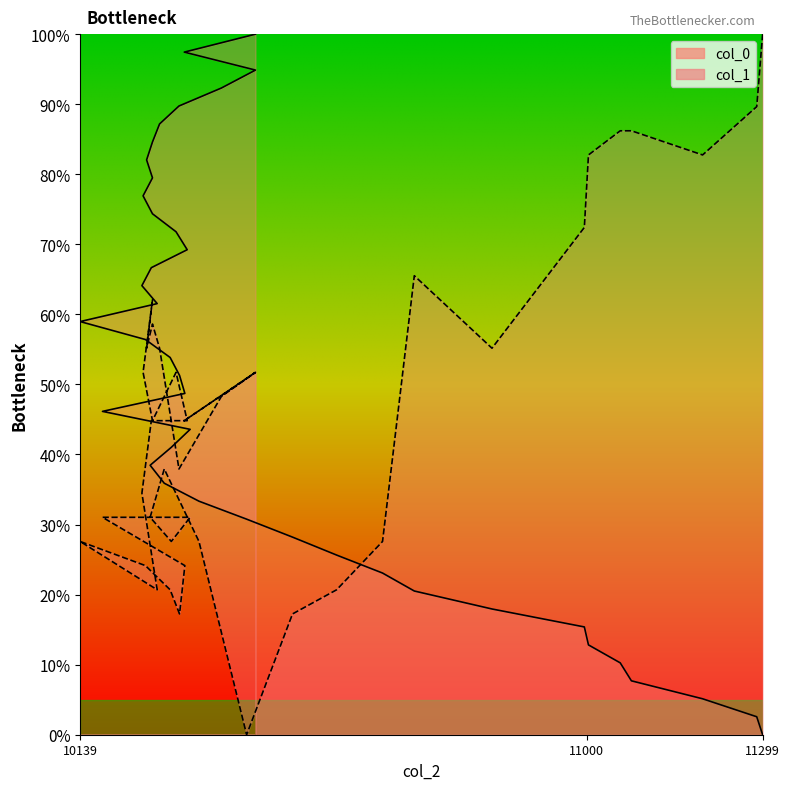

Reading left to right, transcribe all the data shown in this chart.

col_0: 0.0	2.6	5.1	7.7	10.3	12.8	15.4	17.9	20.5	23.1	25.6	28.2	30.8	33.3	35.9	38.5	41.0	43.6	46.2	48.7	51.3	53.8	56.4	59.0	61.5	64.1	66.7	69.2	71.8	74.4	76.9	79.5	82.1	84.6	87.2	89.7	92.3	94.9	97.4	100.0
col_1: 100.0	89.7	82.8	86.2	86.2	82.8	72.4	55.2	65.5	27.6	20.7	17.2	0.0	27.6	37.9	31.0	27.6	31.0	31.0	24.1	17.2	20.7	24.1	27.6	20.7	34.5	44.8	44.8	51.7	44.8	51.7	62.1	55.2	58.6	55.2	37.9	48.3	51.7	44.8	51.7